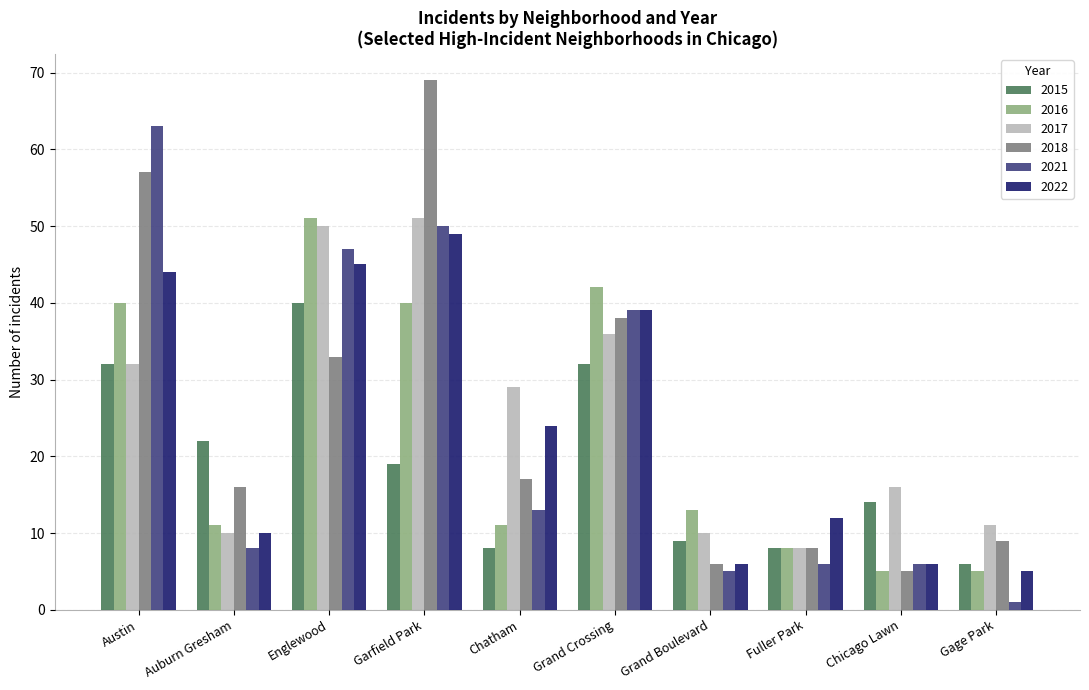

What is the greatest value displayed?

69